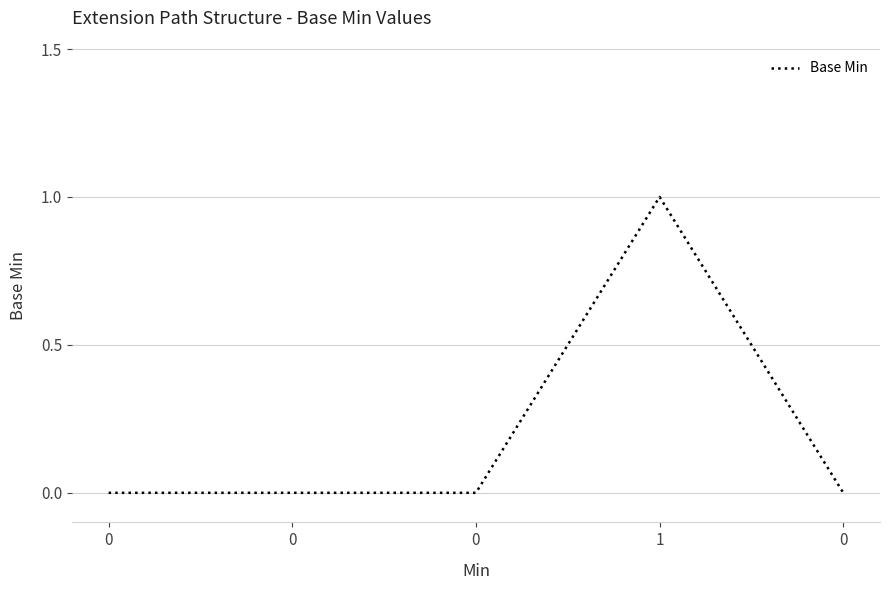

List the labels in order of value, largest first.

1, 0, 0, 0, 0